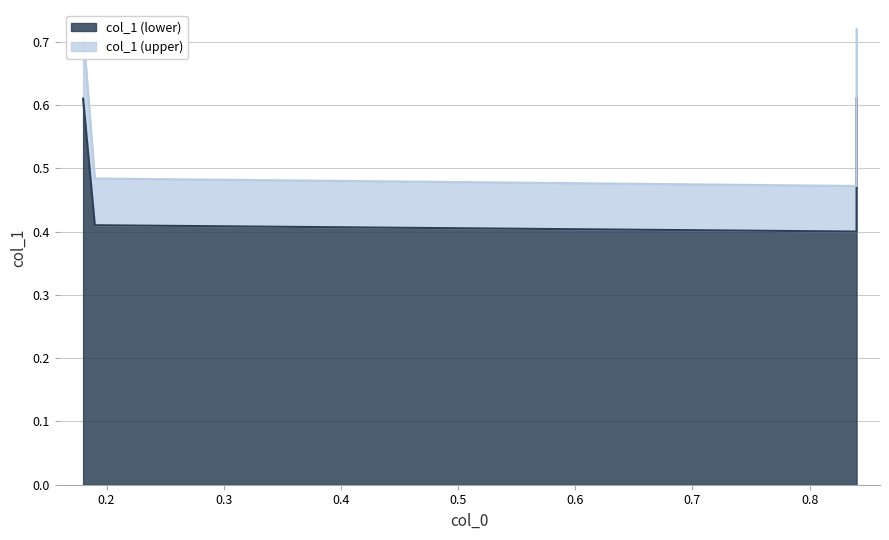

Which category has the highest value across all series?

0.18